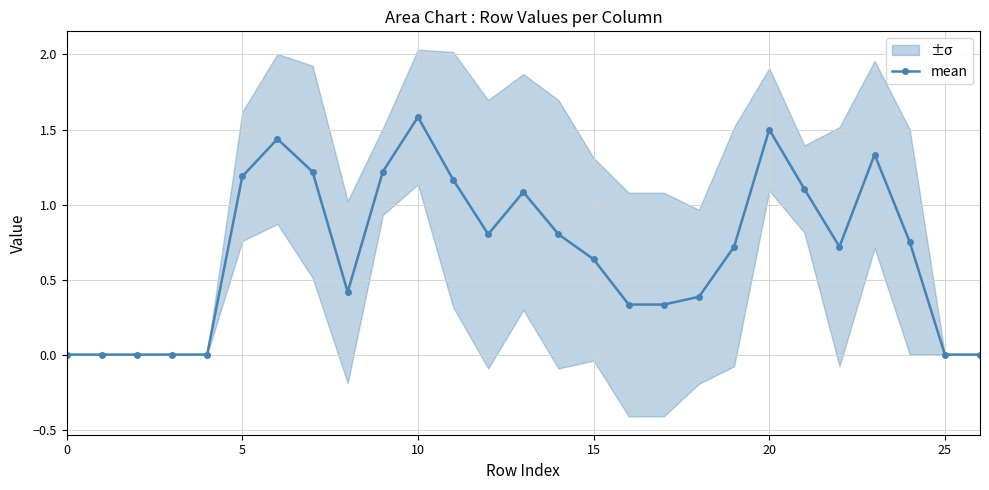

True or false: the data shows 2.1 at 10.

False